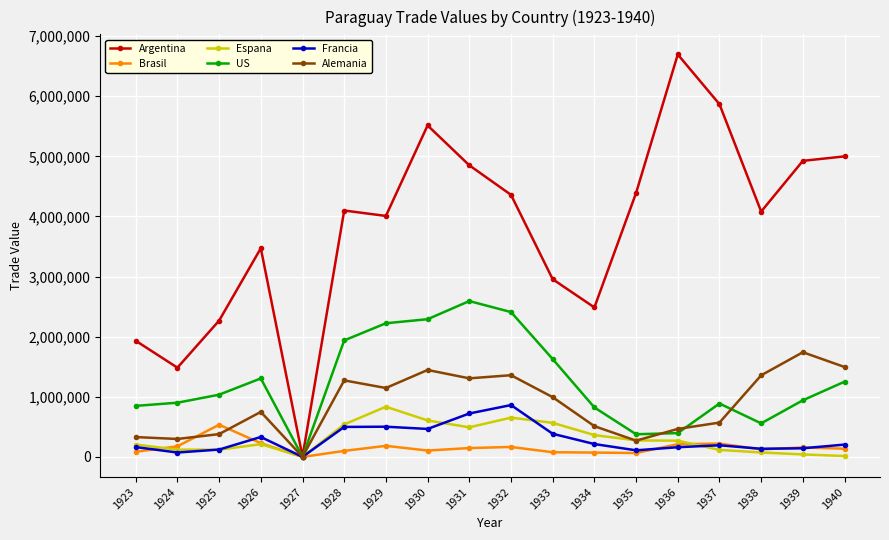

How many data points in US are less than 1035604?

9